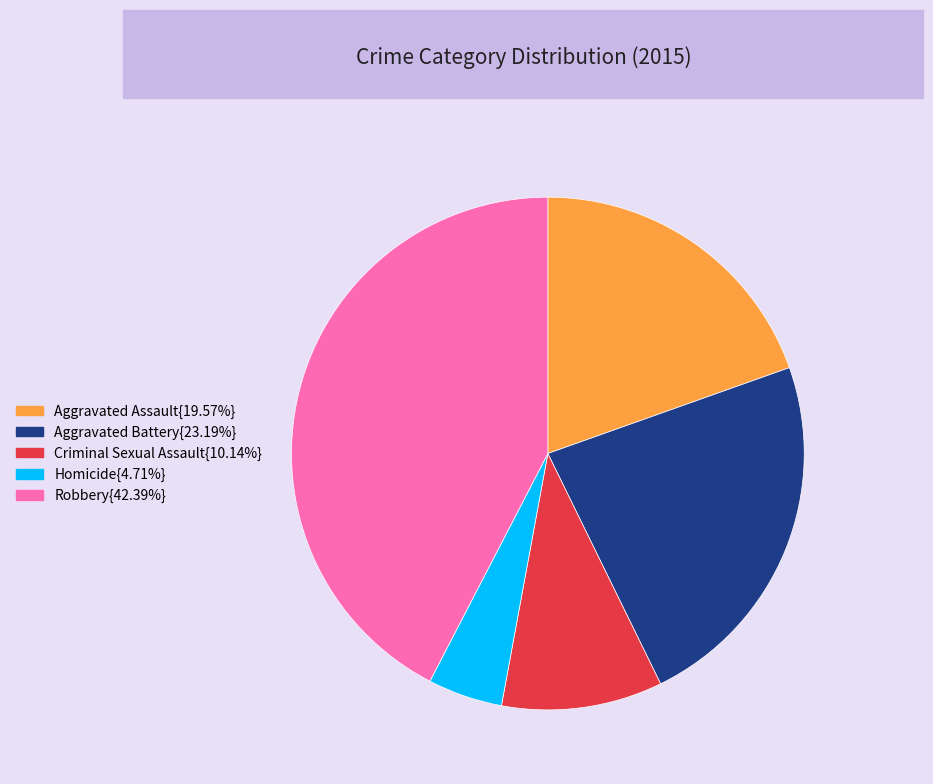

Combined, do Aggravated Assault{19.57%} and Aggravated Battery{23.19%} account for over 50%?

No